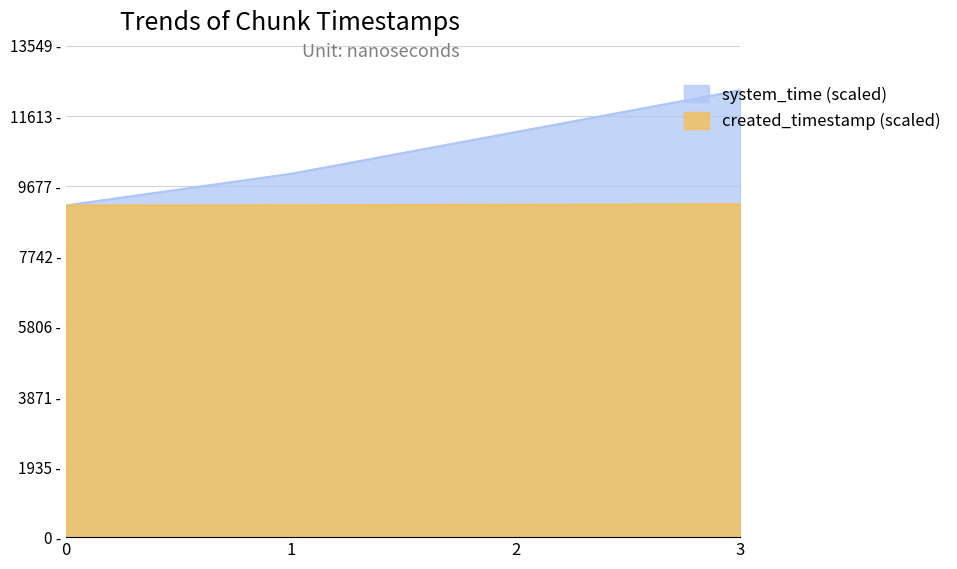

At how many categories does at least one series exceed 10111?

2